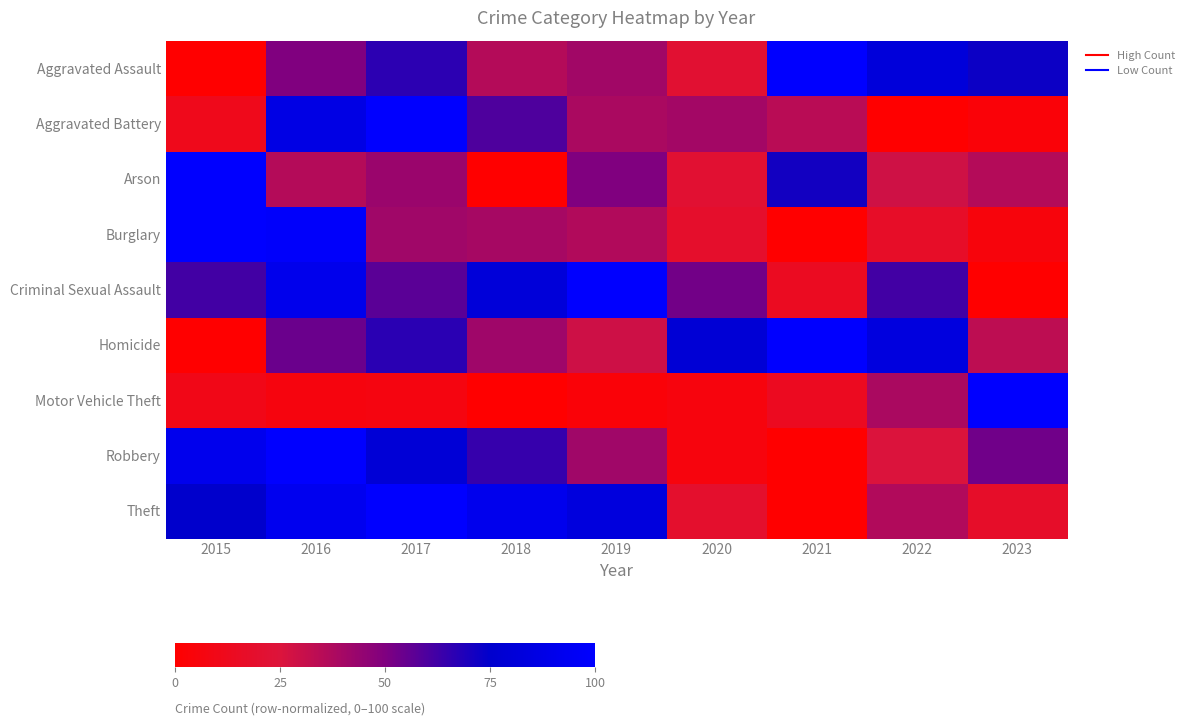

Reading left to right, what are all the values shown in this chart?

Aggravated Assault: 2015=0.0	2016=0.5	2017=0.7	2018=0.4	2019=0.4	2020=0.2	2021=1.0	2022=0.8	2023=0.7
Aggravated Battery: 2015=0.1	2016=0.9	2017=1.0	2018=0.6	2019=0.4	2020=0.4	2021=0.3	2022=0.0	2023=0.0
Arson: 2015=1.0	2016=0.4	2017=0.4	2018=0.0	2019=0.5	2020=0.2	2021=0.7	2022=0.3	2023=0.4
Burglary: 2015=1.0	2016=1.0	2017=0.4	2018=0.4	2019=0.4	2020=0.2	2021=0.0	2022=0.2	2023=0.1
Criminal Sexual Assault: 2015=0.6	2016=0.9	2017=0.6	2018=0.8	2019=1.0	2020=0.5	2021=0.1	2022=0.6	2023=0.0
Homicide: 2015=0.0	2016=0.5	2017=0.7	2018=0.4	2019=0.3	2020=0.8	2021=1.0	2022=0.8	2023=0.3
Motor Vehicle Theft: 2015=0.1	2016=0.1	2017=0.1	2018=0.0	2019=0.0	2020=0.1	2021=0.1	2022=0.4	2023=1.0
Robbery: 2015=0.9	2016=1.0	2017=0.8	2018=0.6	2019=0.4	2020=0.1	2021=0.0	2022=0.3	2023=0.5
Theft: 2015=0.7	2016=0.9	2017=1.0	2018=0.9	2019=0.8	2020=0.2	2021=0.0	2022=0.4	2023=0.2